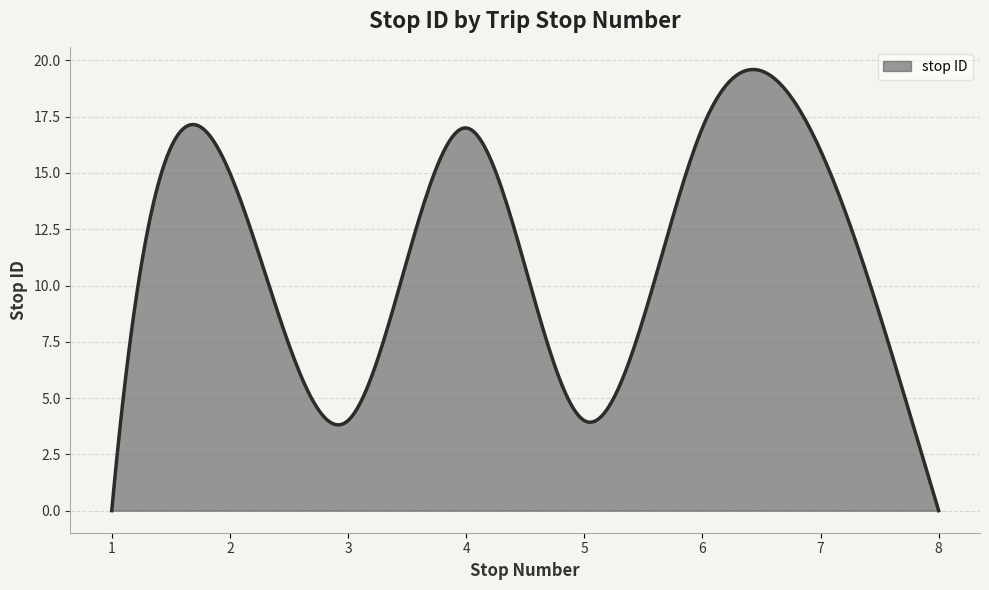

What is the maximum value shown in the chart?

19.6